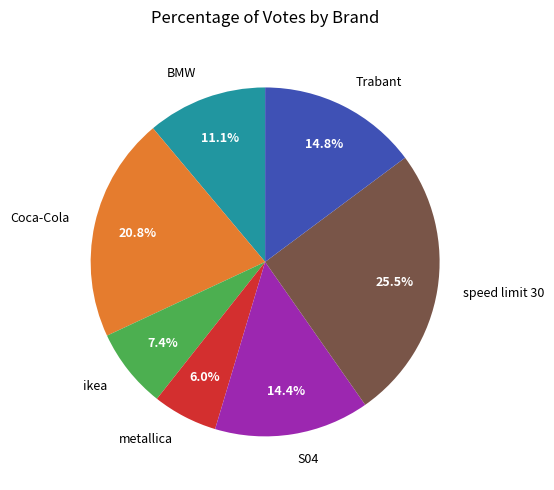

To the nearest percent, what is the combined percentage of Coca-Cola and ikea?

28%